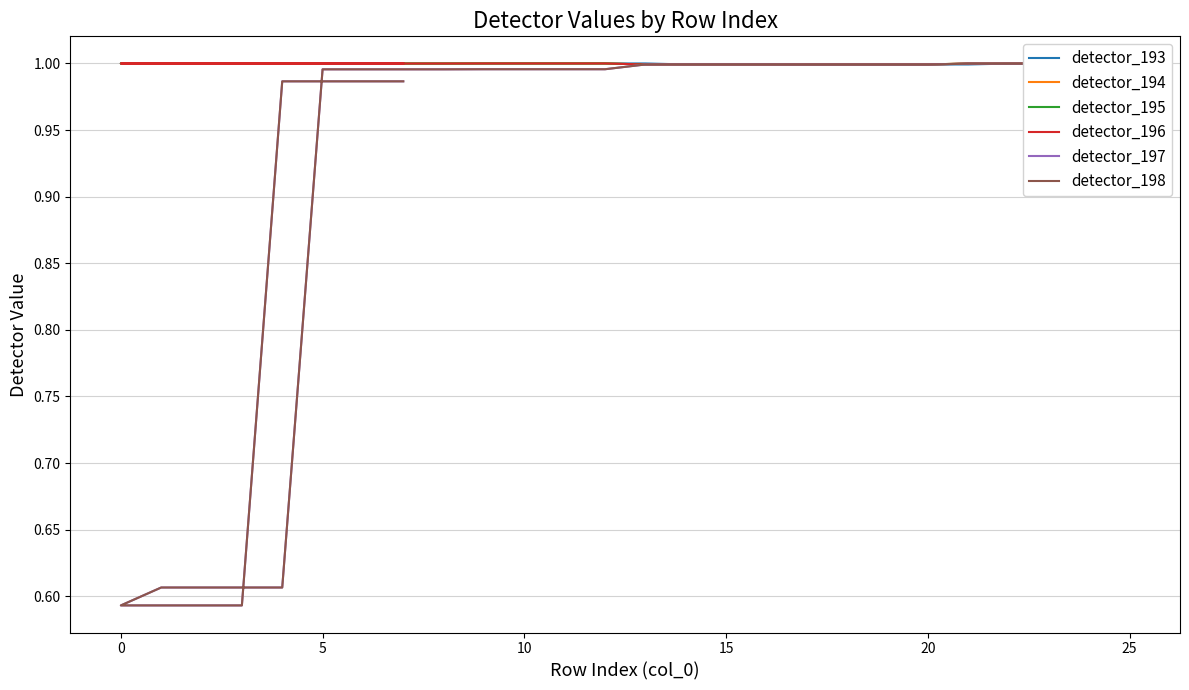

Count the number of categories in the chart.

33